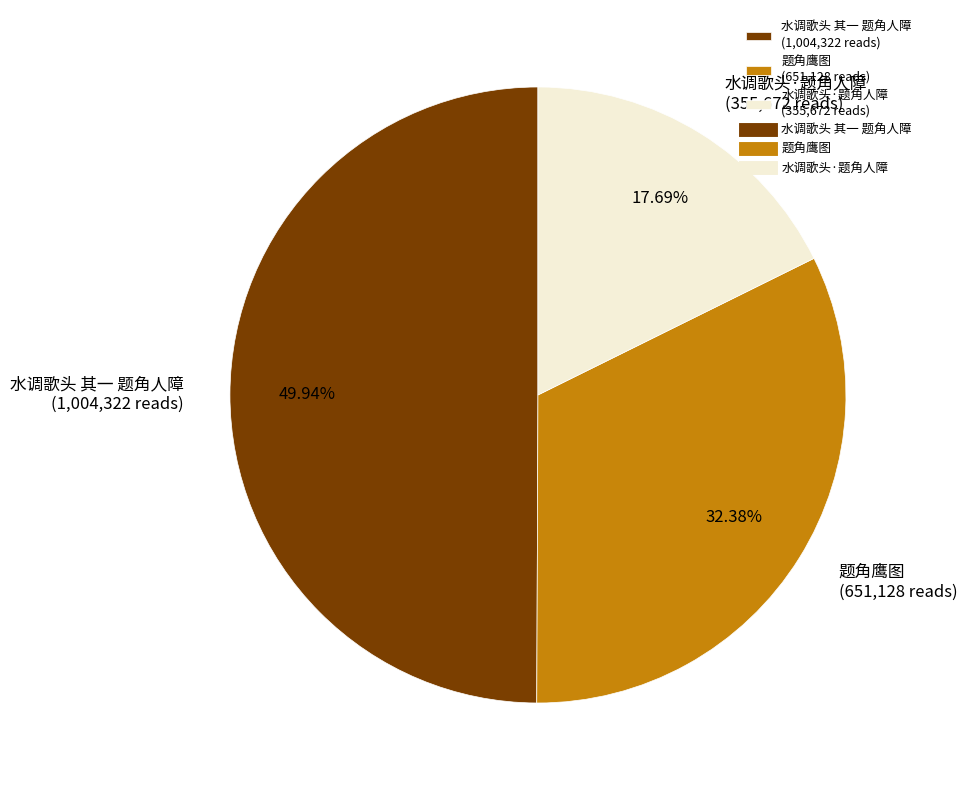

How many segments does this pie chart have?

3